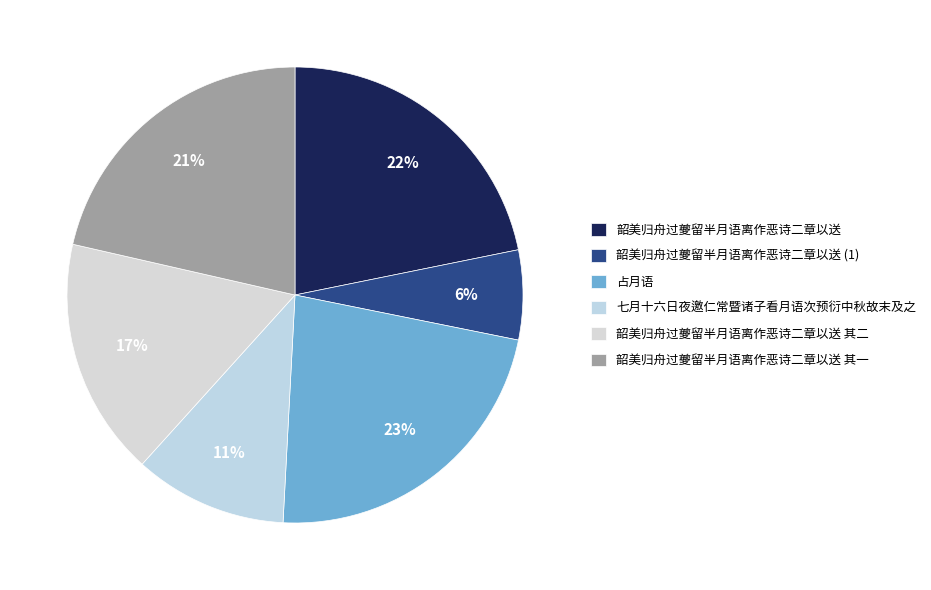

What is the smallest slice in the pie chart?

韶美归舟过夔留半月语离作恶诗二章以送 (1)